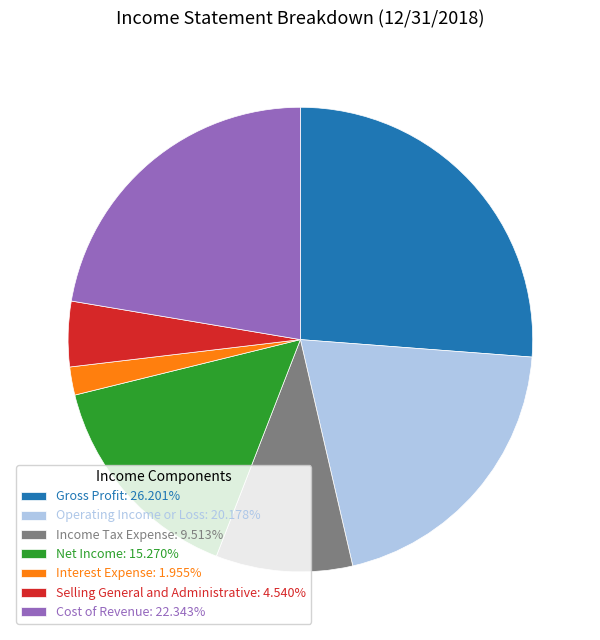

Which has a higher value, Net Income or Interest Expense?

Net Income